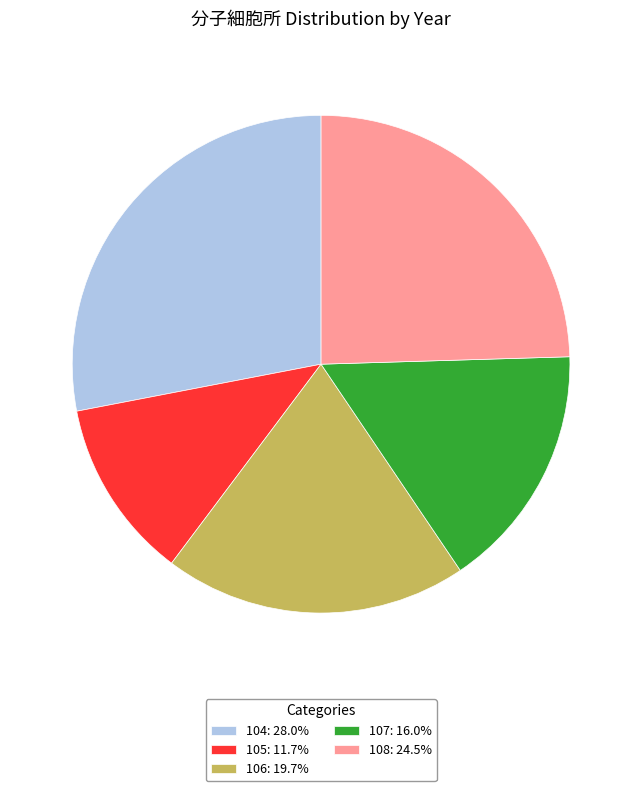

What is the smallest slice in the pie chart?

105